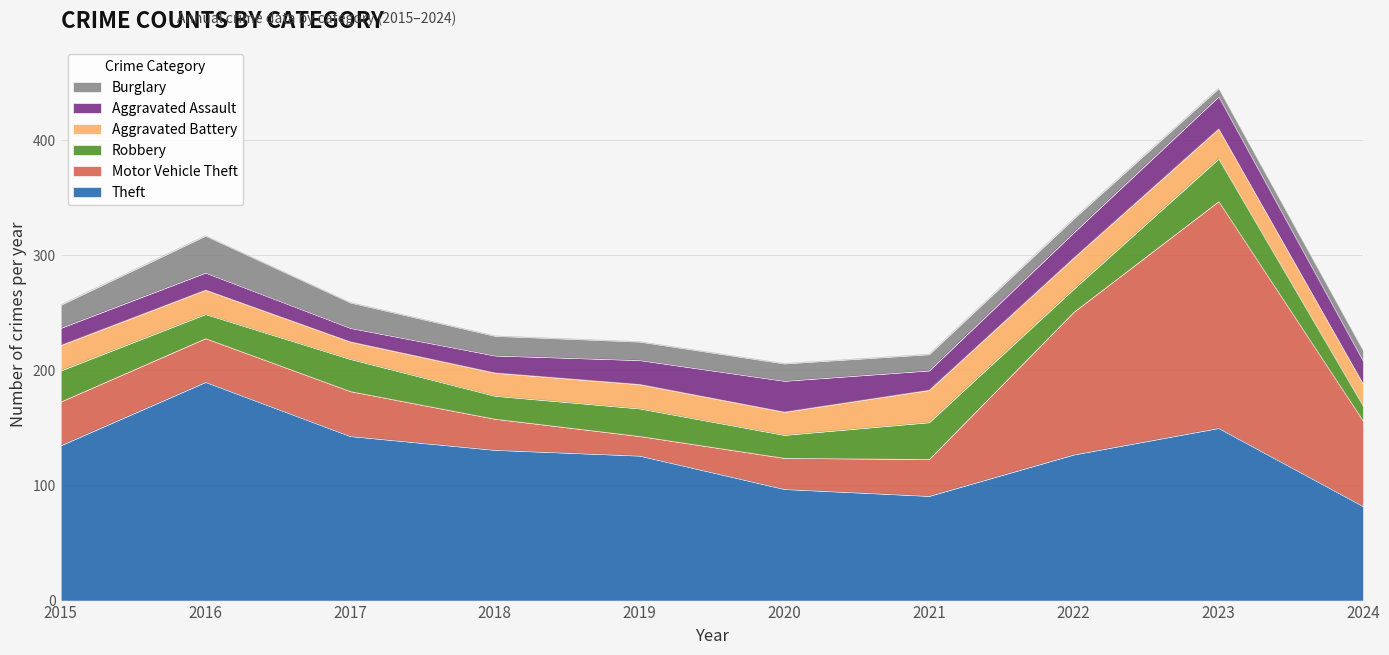

Is it true that Burglary equals 5 at 2018?

False